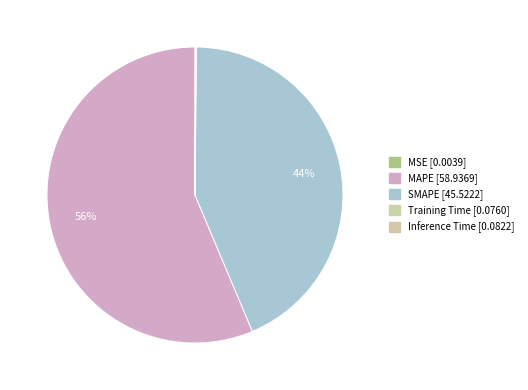

True or false: Inference Time accounts for 1% of the total.

False